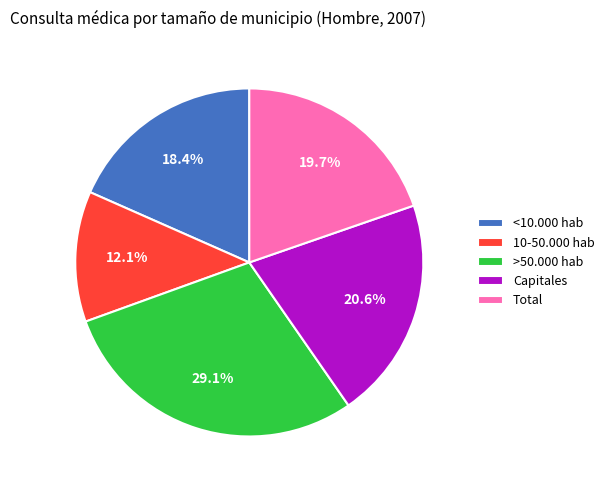

What percentage is the >50.000 hab slice, to the nearest percent?

29%